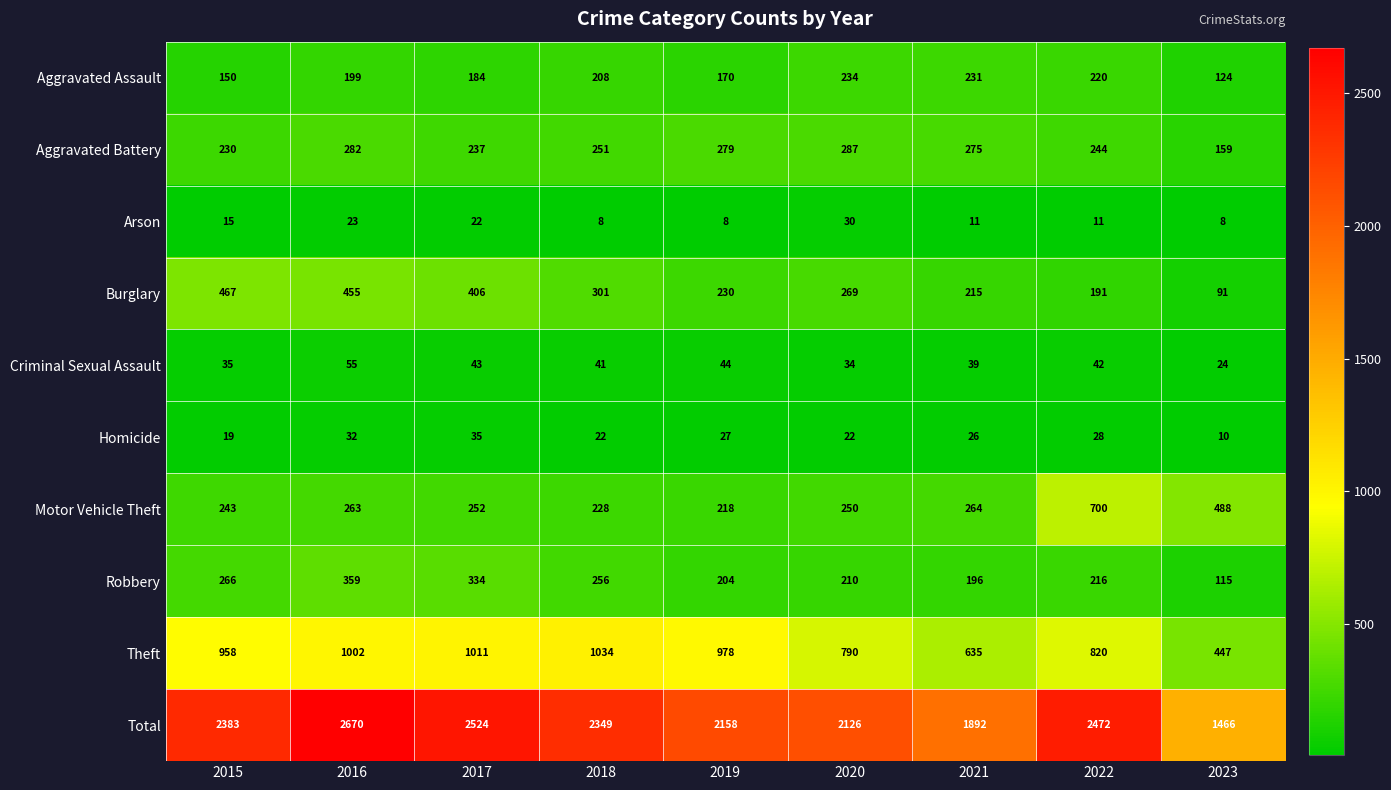

Between 2017 and 2022, which series saw the biggest shift?

Motor Vehicle Theft